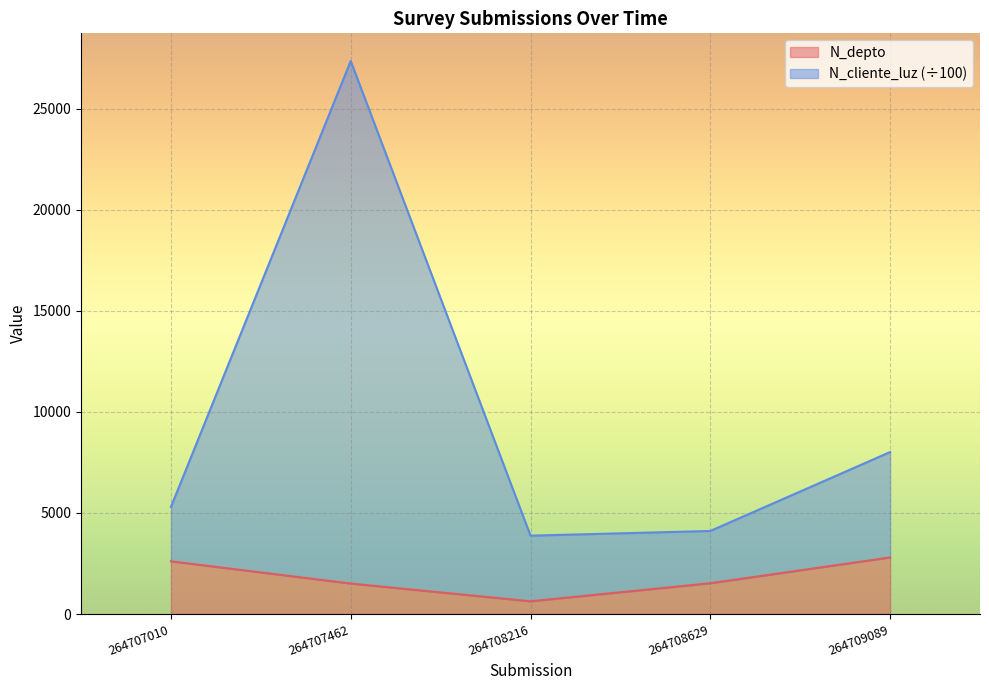

List the series in order of their overall mean, highest first.

N_cliente_luz, N_depto